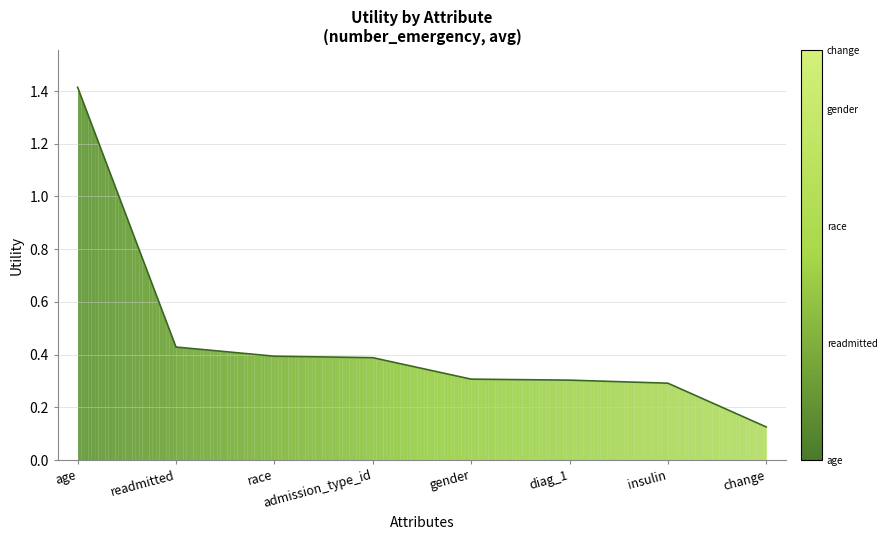

Between race and gender, which is larger?

race